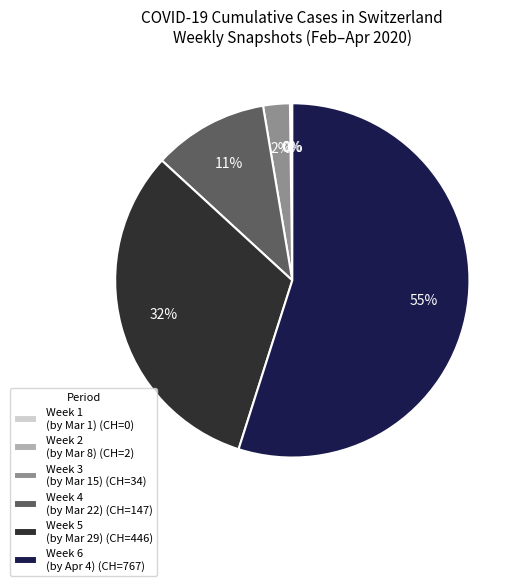

Which slice is the largest?

Week 6 (by Apr 4) (CH=767)